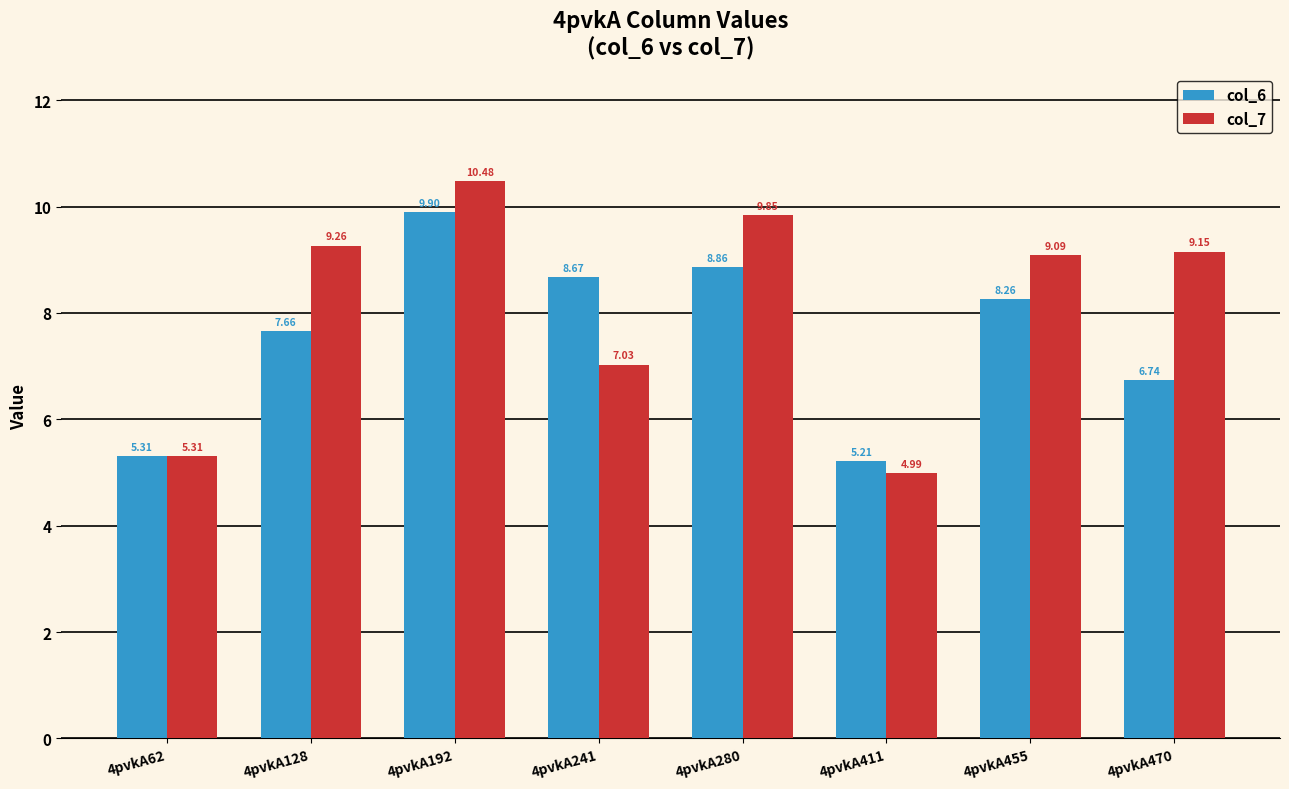

At 4pvkA192, list the series in order from smallest to largest.

col_6, col_7